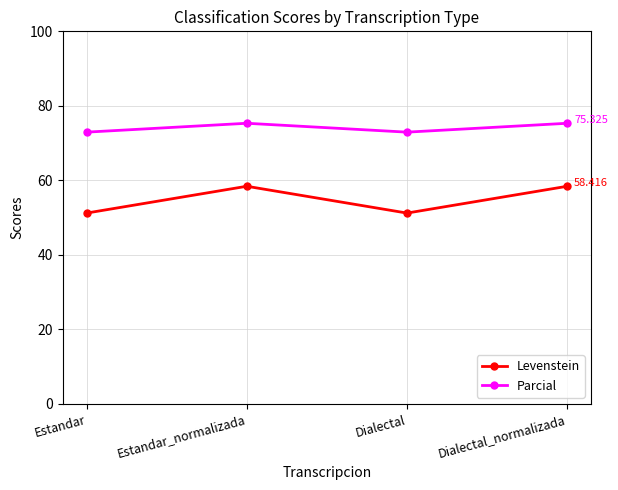

Is it true that Parcial equals 27.0 at Dialectal?

False